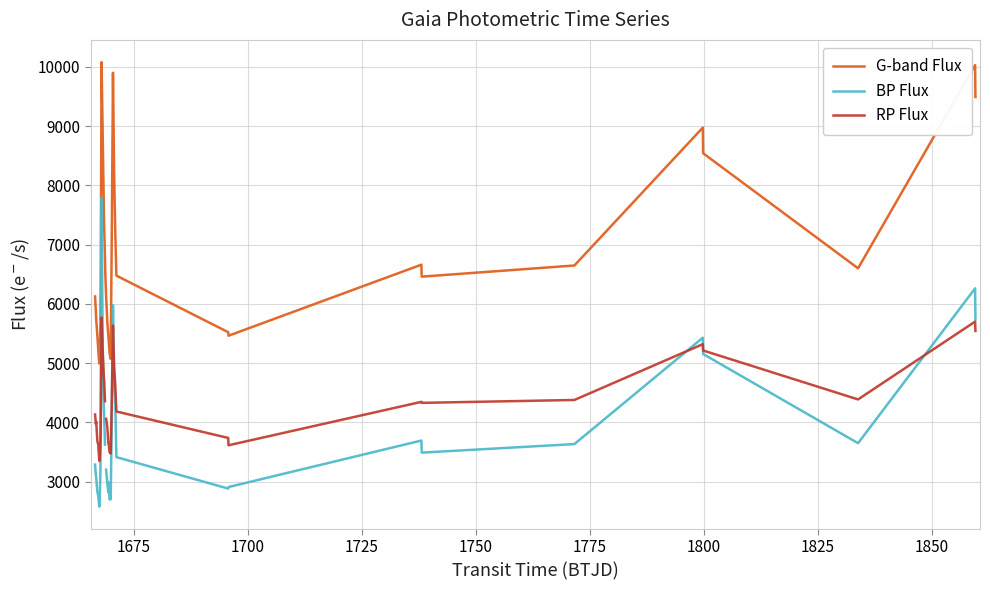

What is the maximum value for G-band Flux?

10080.0